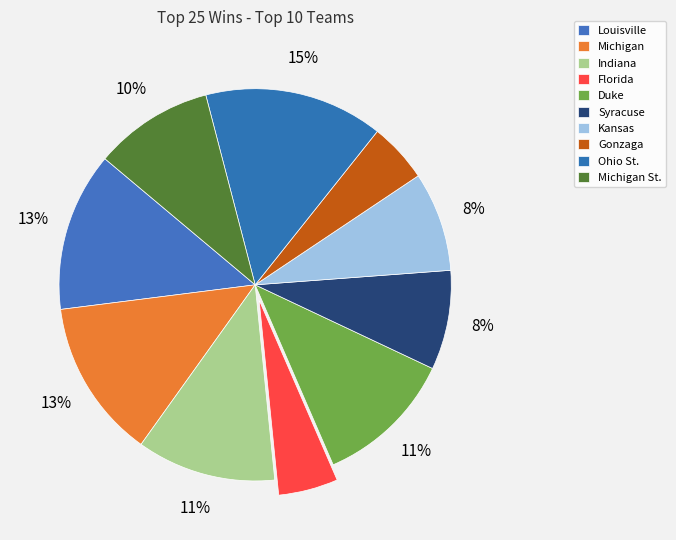

Count the number of slices in the pie.

10